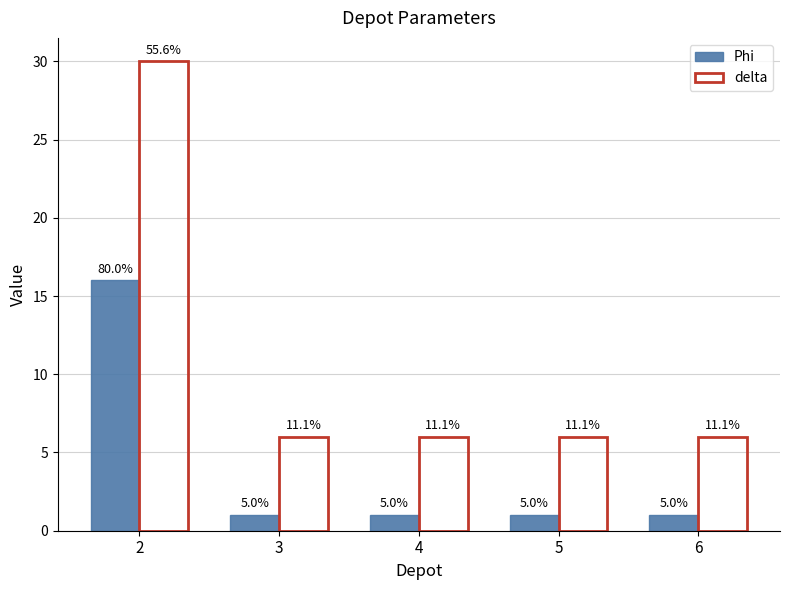

Does the chart contain stacked bars?

No